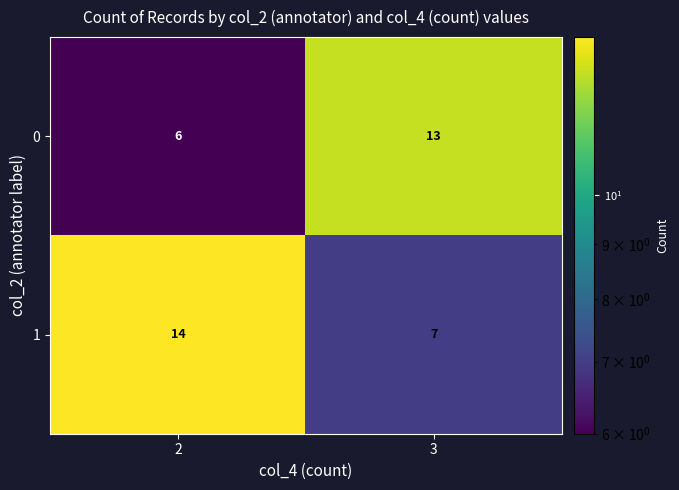

List the series in order of their peak value, lowest first.

0, 1